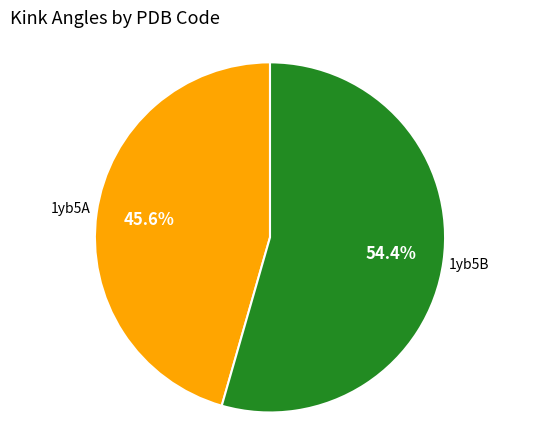

Count the number of slices in the pie.

2